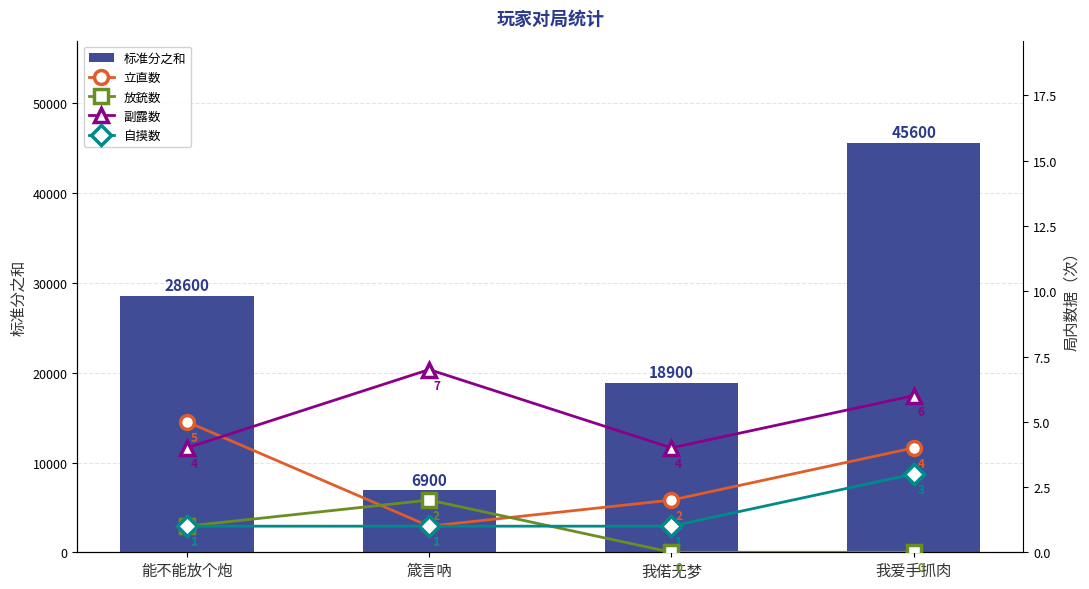

What is the maximum value shown in the chart?

45600